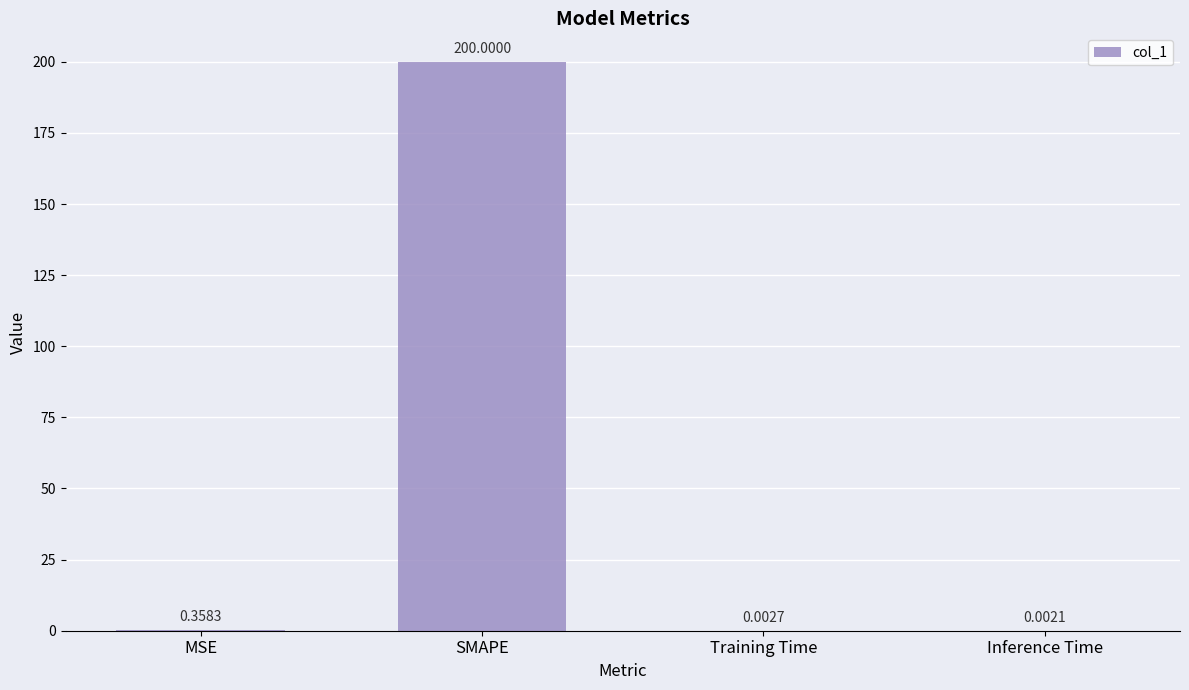

What is the sum of all values?

200.4